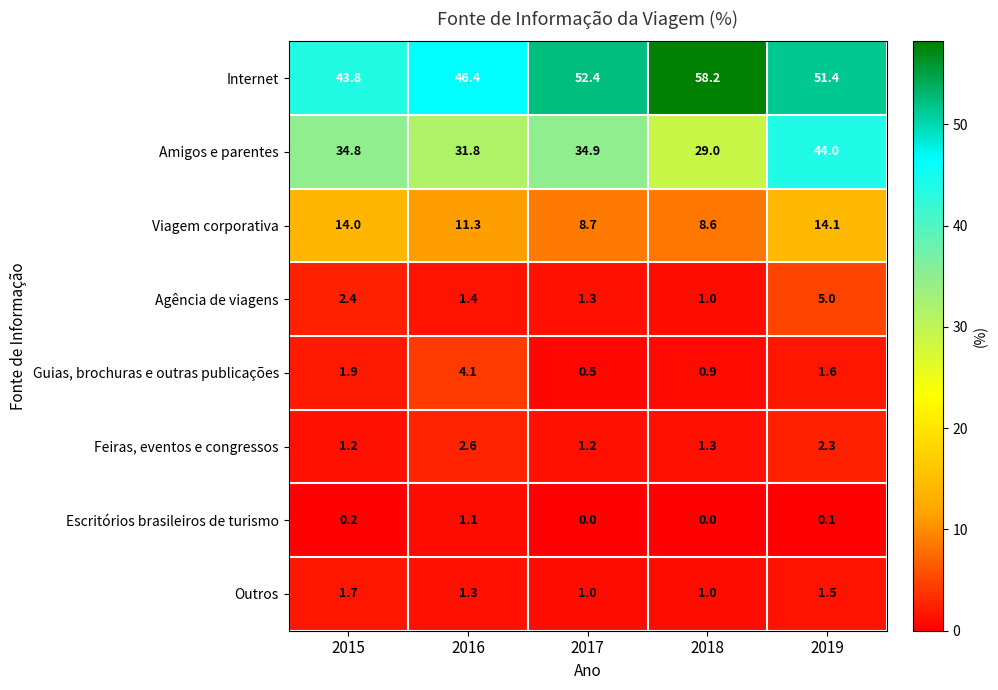

What is the sum of all Viagem corporativa values?

56.7